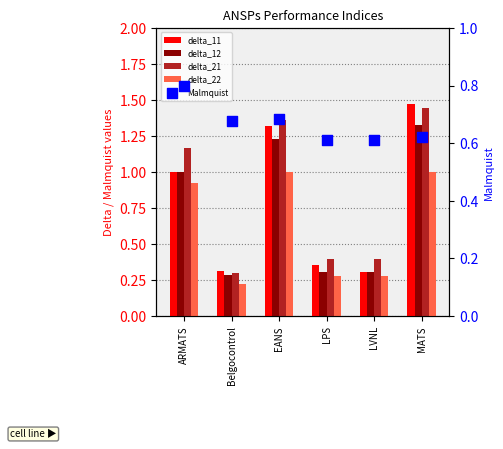

At which category is the sum across all series the highest?

MATS